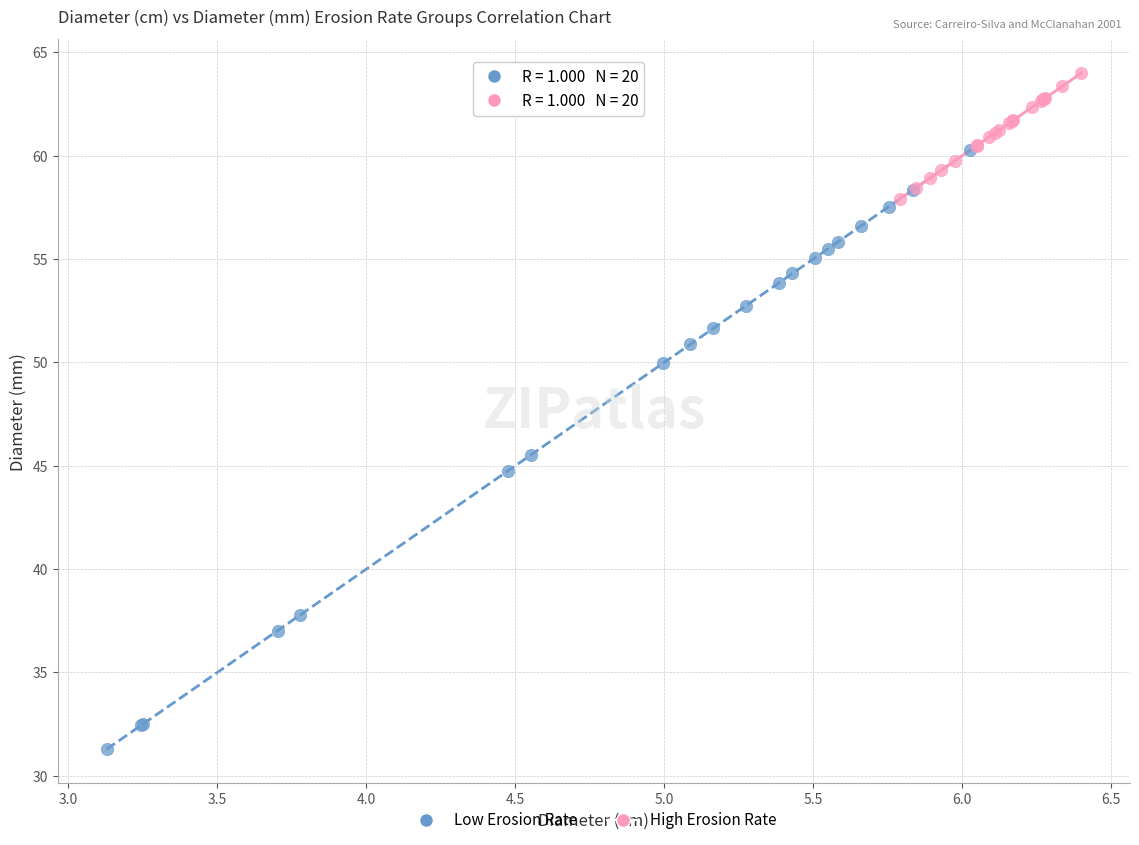

Which series has the widest spread of Y values?

Low Erosion Rate